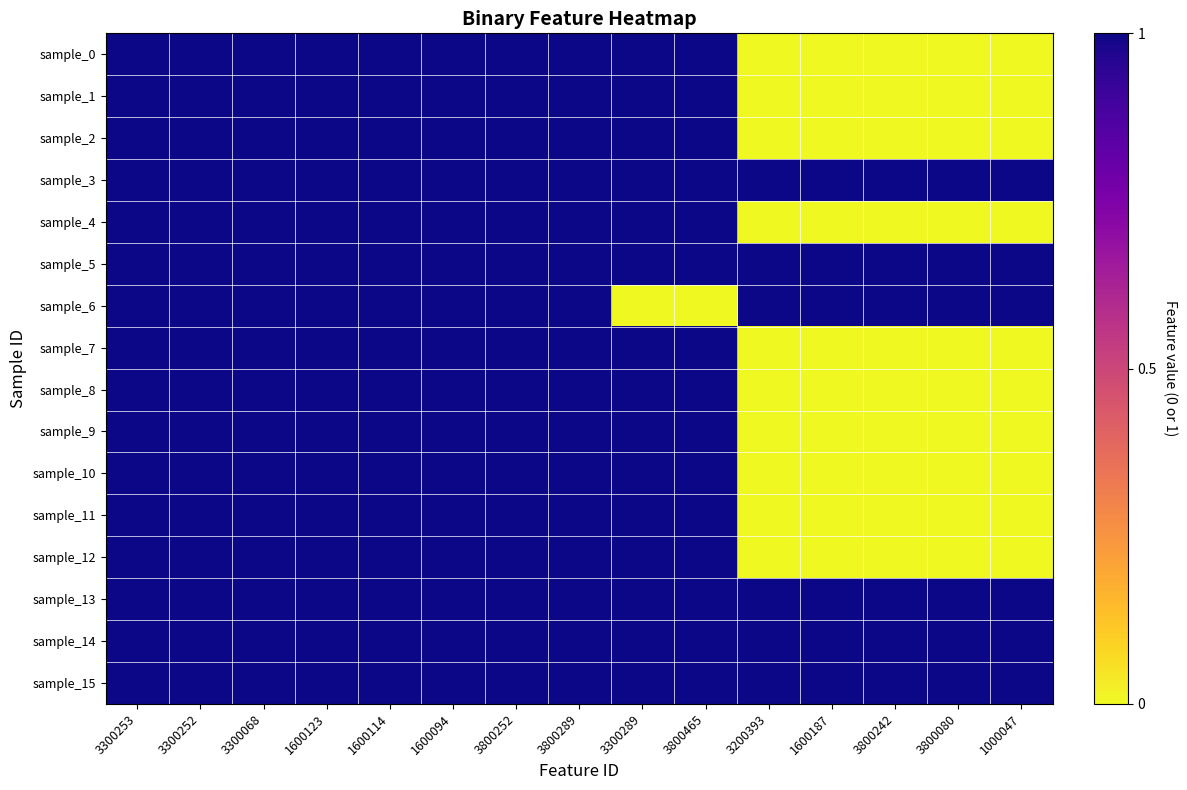

Which series has the largest total across all categories?

sample_3